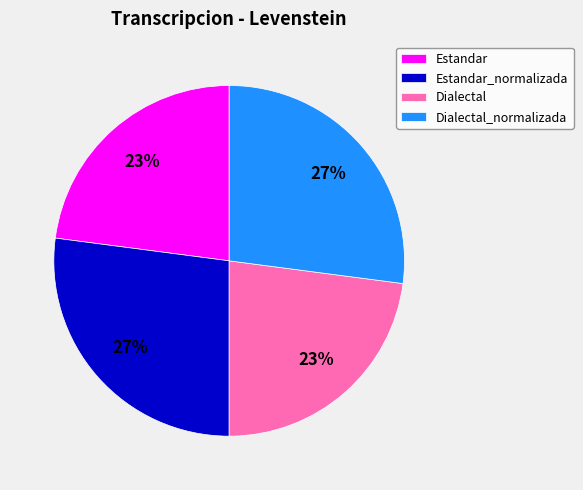

True or false: Estandar_normalizada accounts for 27% of the total.

True